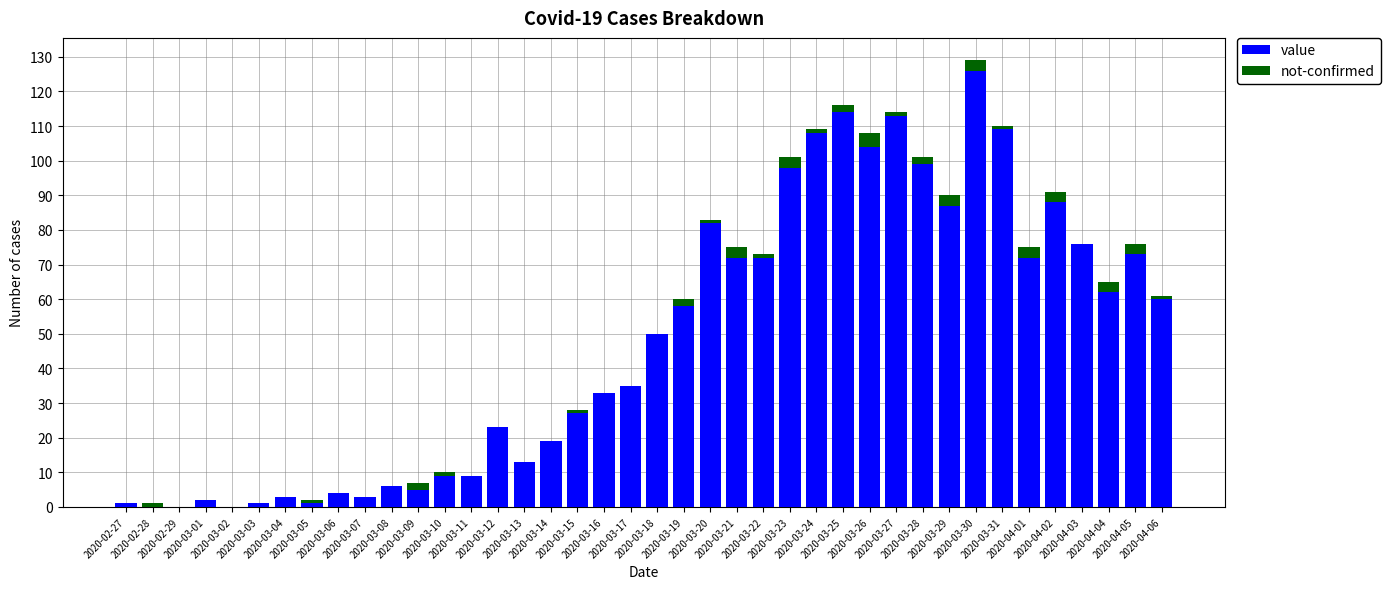

What is the maximum value for value?

126